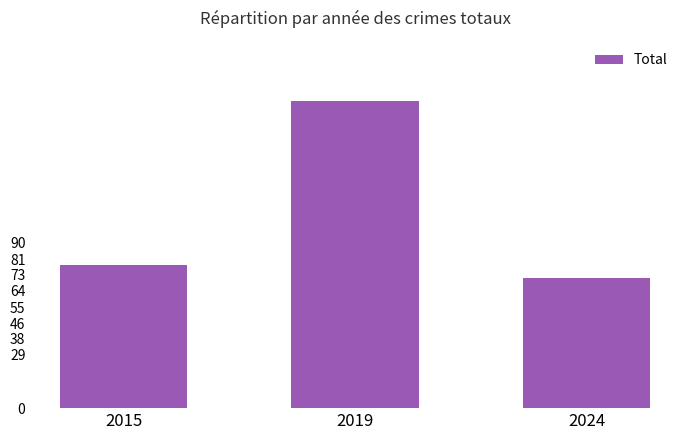

How many categories are shown in the chart?

3